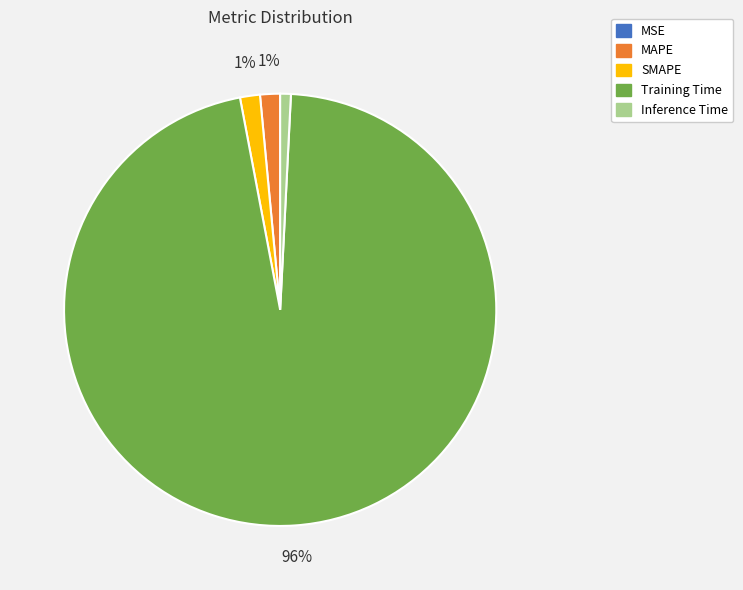

Combined, do Inference Time and Training Time account for over 50%?

Yes